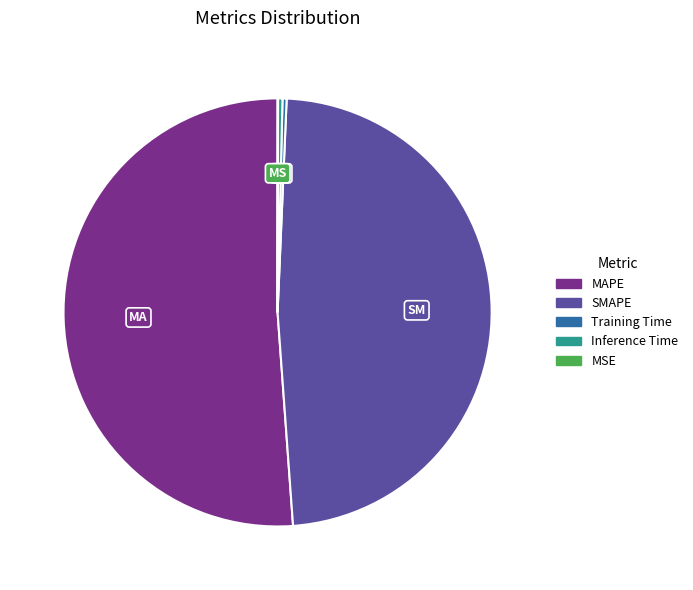

Is Inference Time the majority of the pie?

No